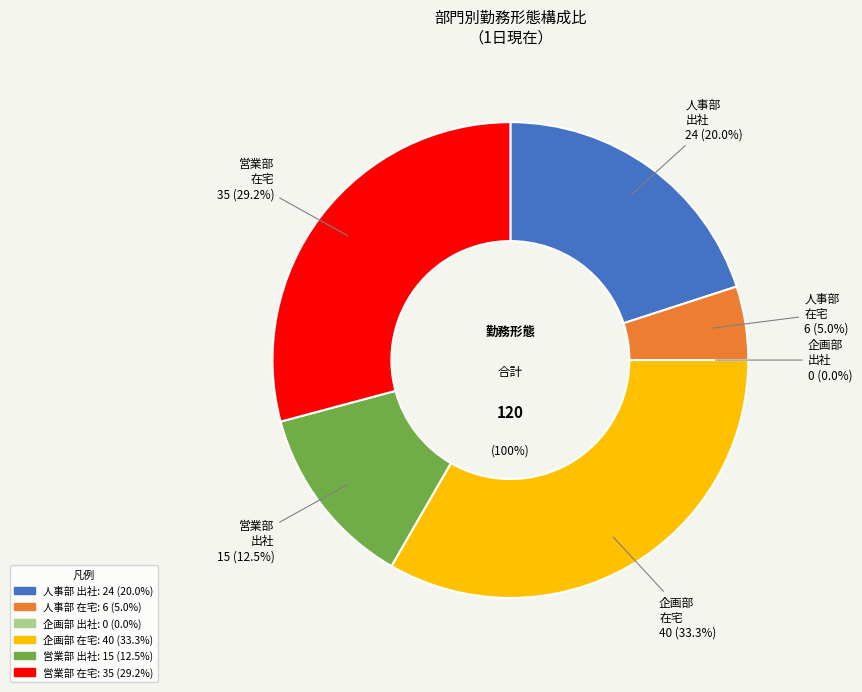

Combined, what portion of the pie is 人事部_出社 and 営業部_出社?

32.5%